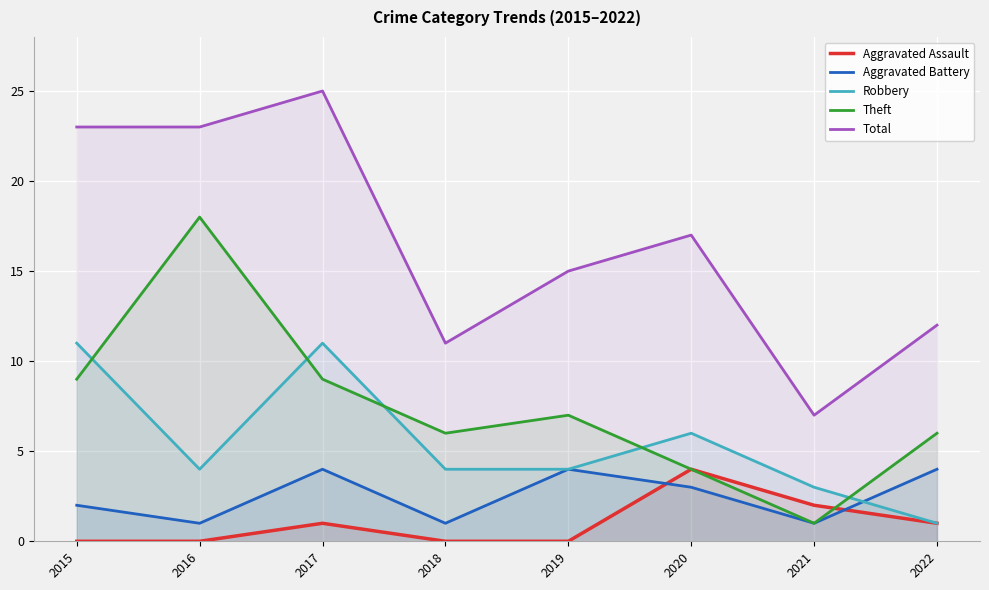

Does the chart display data point markers on the line(s)?

No